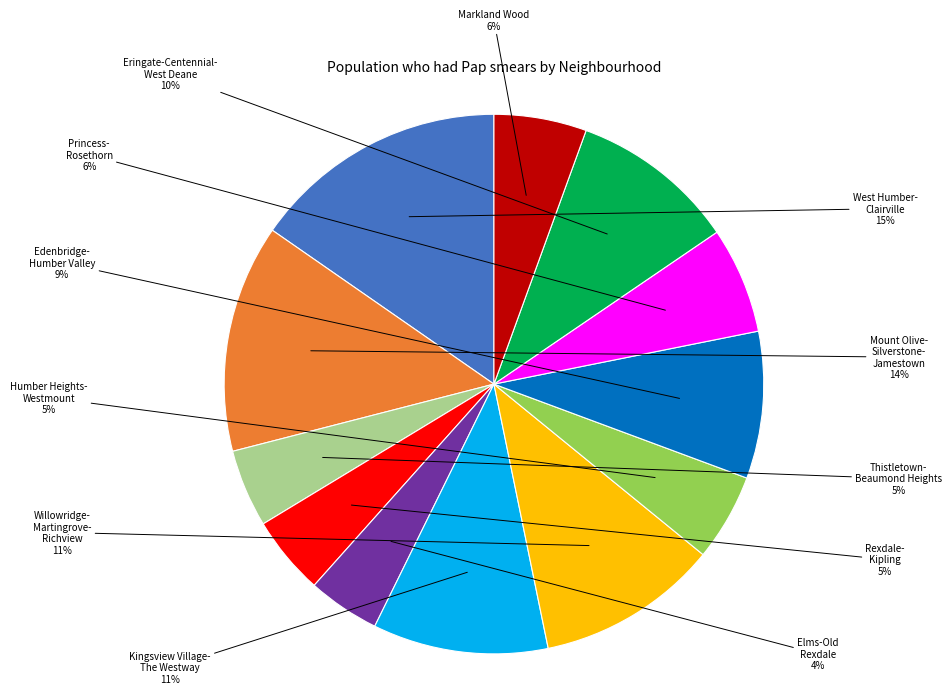

Is there a majority slice in this chart?

No